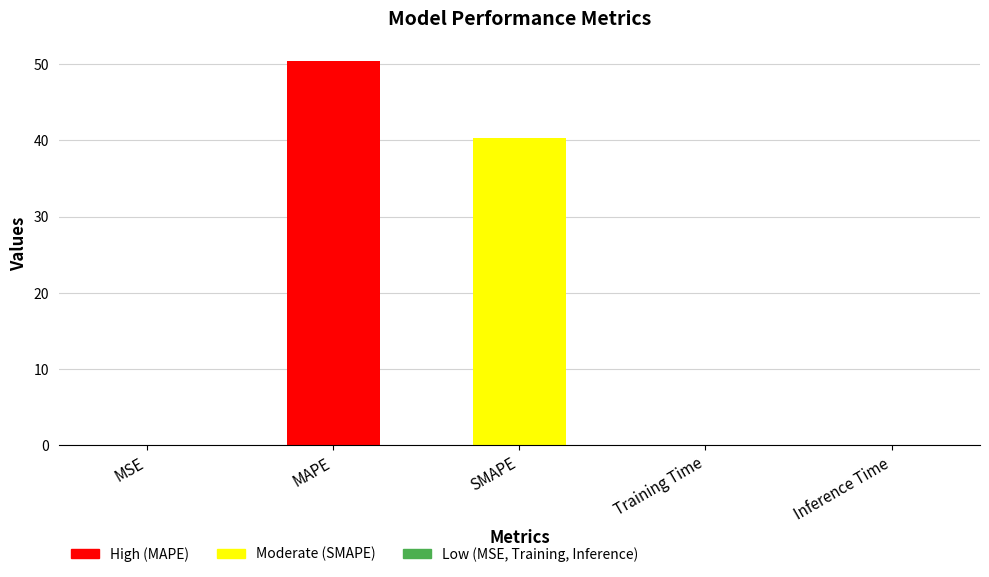

At which category does the chart reach its peak across all series?

MAPE